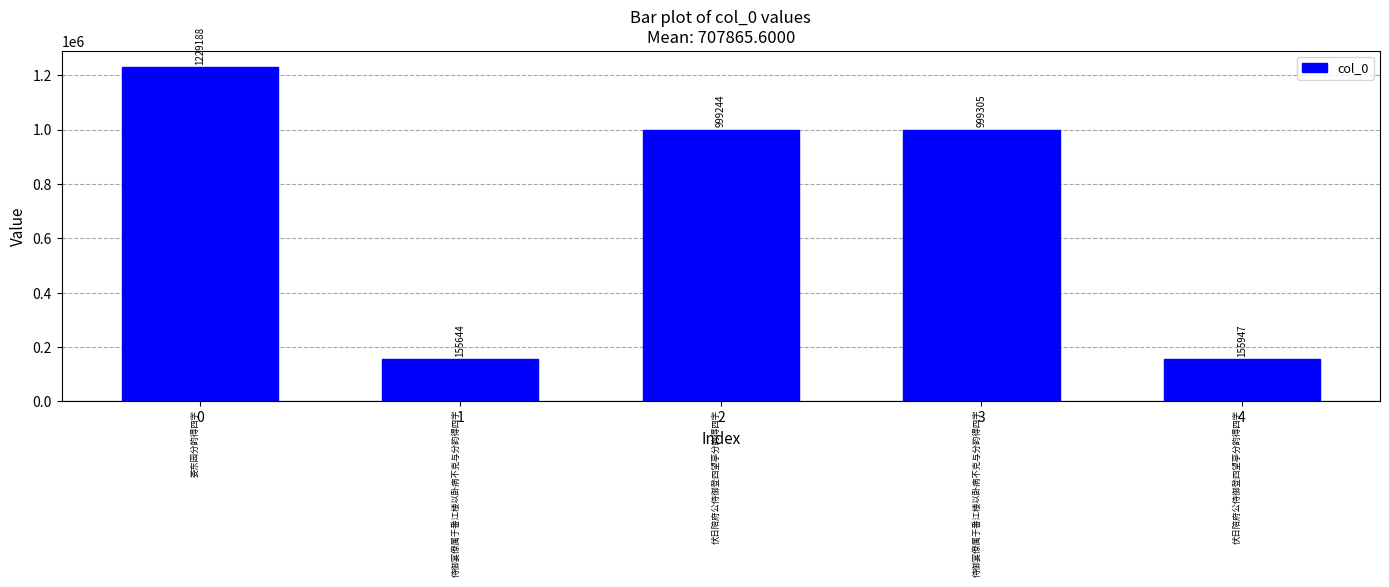

Which label corresponds to the smallest value in the chart?

1